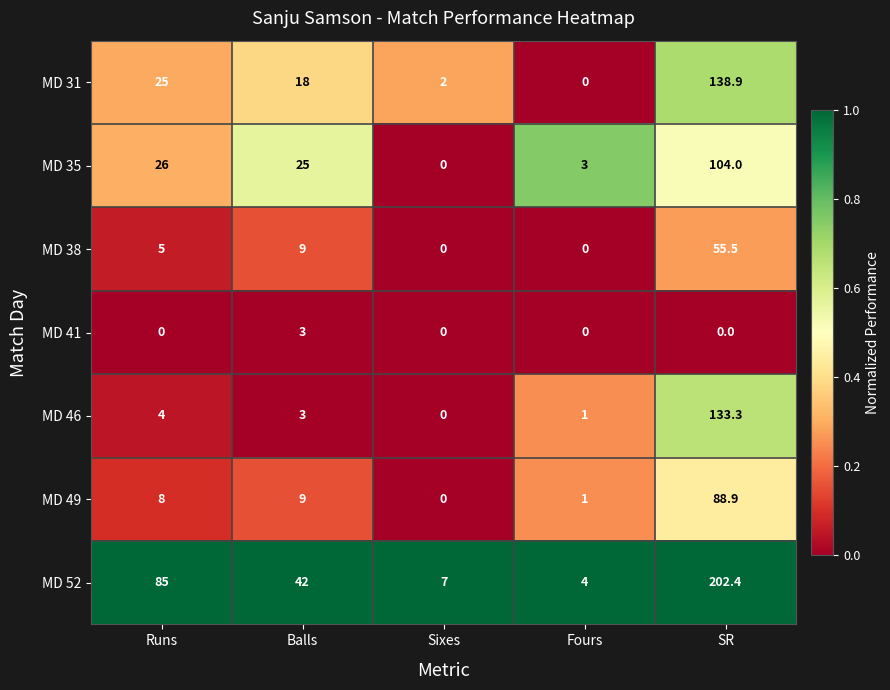

Rank the series by their maximum value, from highest to lowest.

MD 52, MD 31, MD 46, MD 35, MD 49, MD 38, MD 41